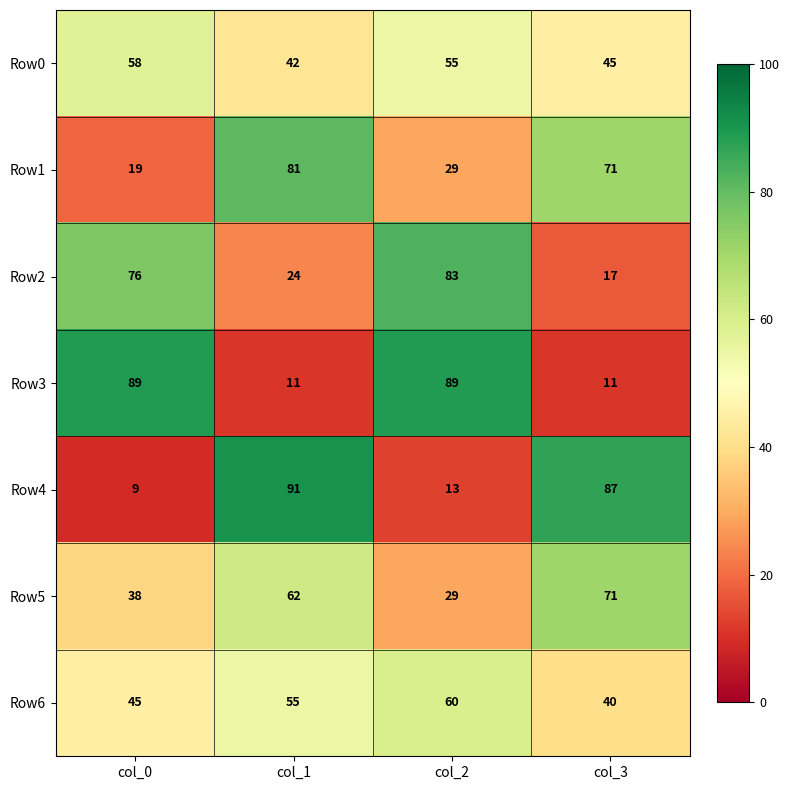

What is the minimum value shown in the chart?

9